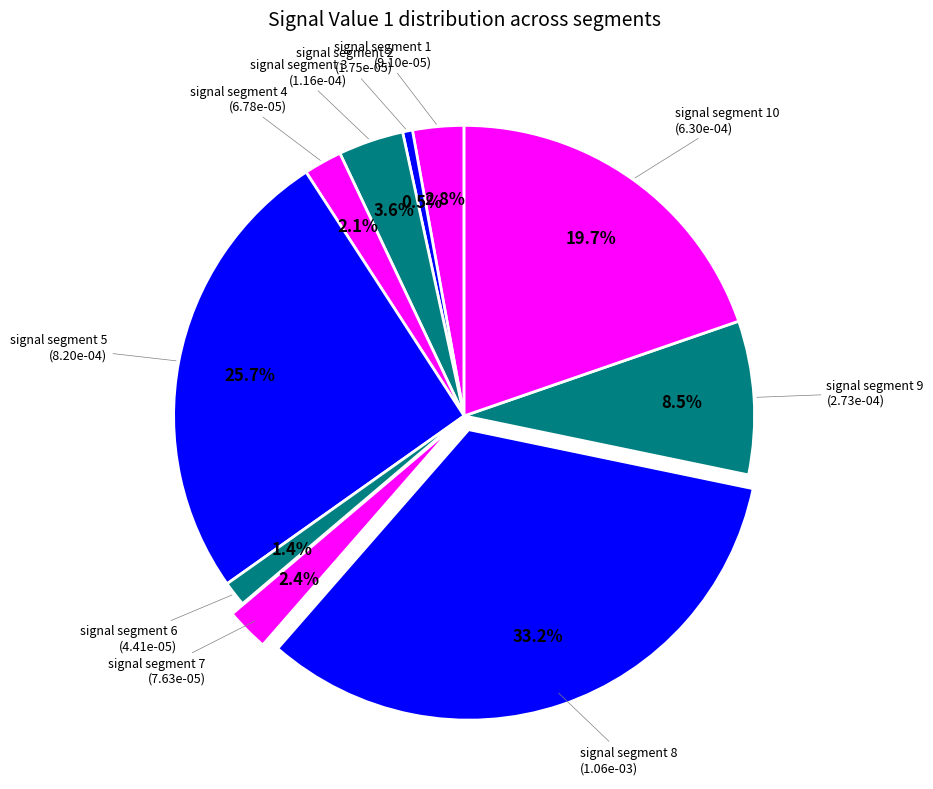

Is signal segment 5 the majority of the pie?

No